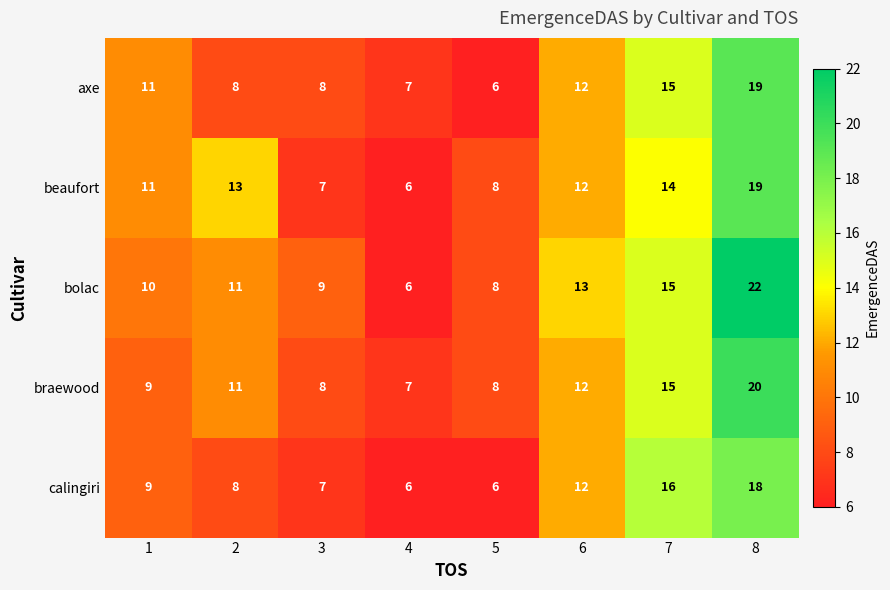

What is the difference between the highest and lowest values at 7?

2